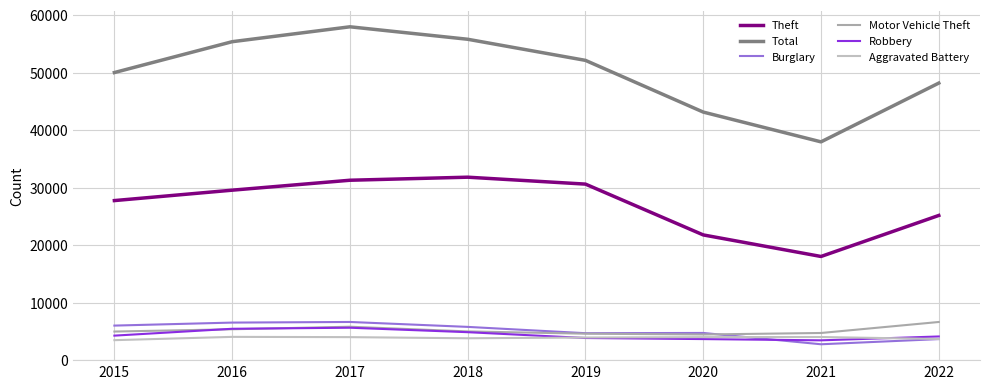

Reading right to left, what are all the values shown in this chart?

Theft: 2022=25150	2021=18018	2020=21765	2019=30598	2018=31801	2017=31270	2016=29543	2015=27734
Total: 2022=48160	2021=37943	2020=43120	2019=52109	2018=55779	2017=57946	2016=55355	2015=49992
Burglary: 2022=3654	2021=2756	2020=4723	2019=4680	2018=5777	2017=6633	2016=6524	2015=6002
Motor Vehicle Theft: 2022=6629	2021=4717	2020=4456	2019=4595	2018=4990	2017=5806	2016=5362	2015=4968
Robbery: 2022=4111	2021=3440	2020=3656	2019=3843	2018=4856	2017=5631	2016=5449	2015=4257
Aggravated Battery: 2022=3677	2021=4017	2020=3998	2019=3929	2018=3798	2017=3996	2016=4042	2015=3469